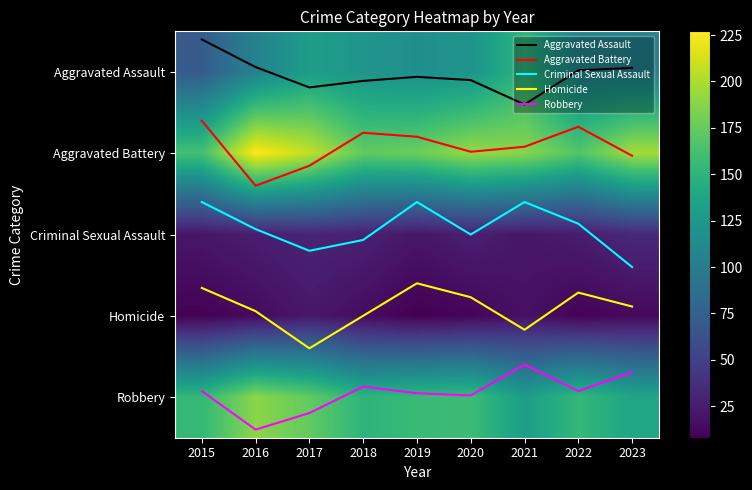

What is the spread (max minus min) of values at 2016?

227.1